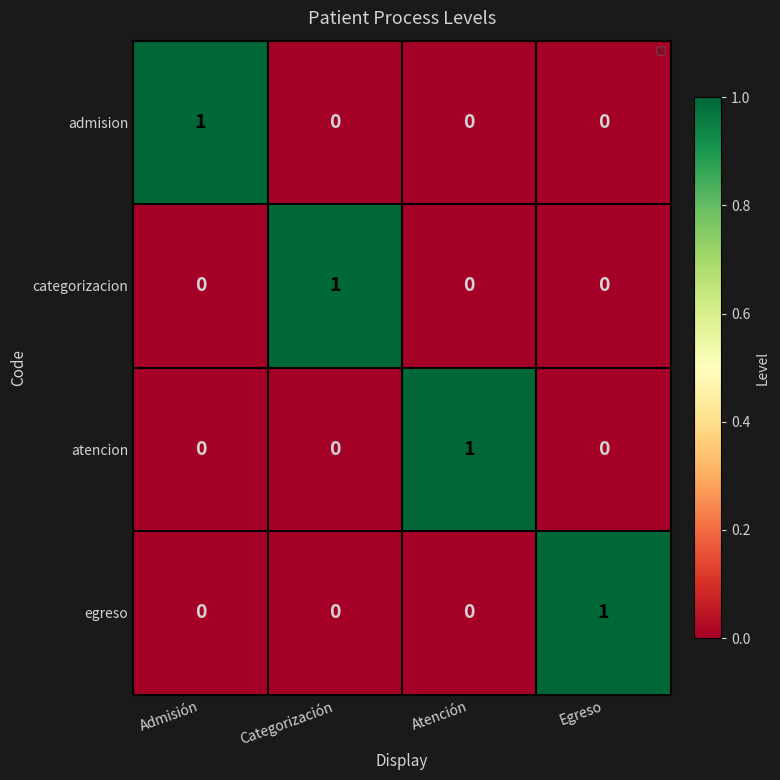

How many series are shown in this chart?

4